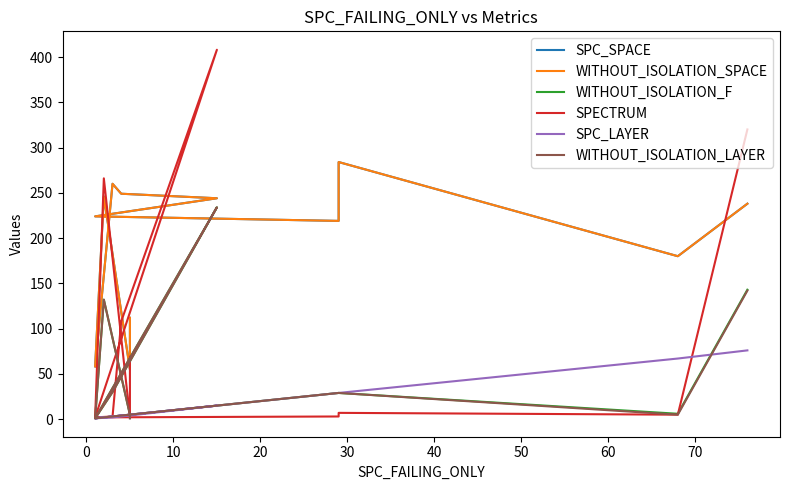

Which series has the largest total across all categories?

SPC_SPACE